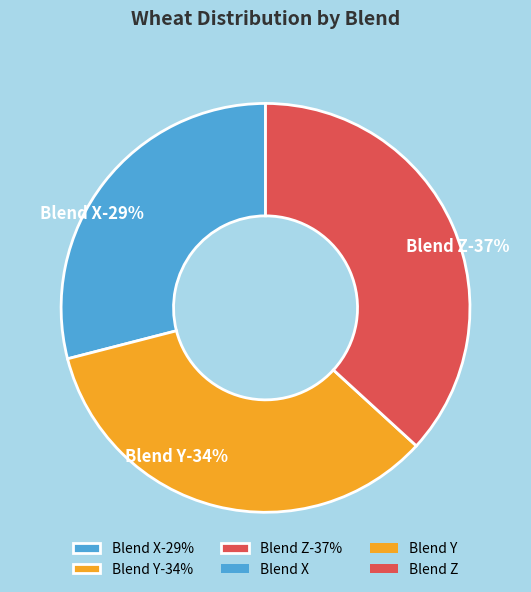

What is the total percentage of Blend Y and Blend Z?

71.0%